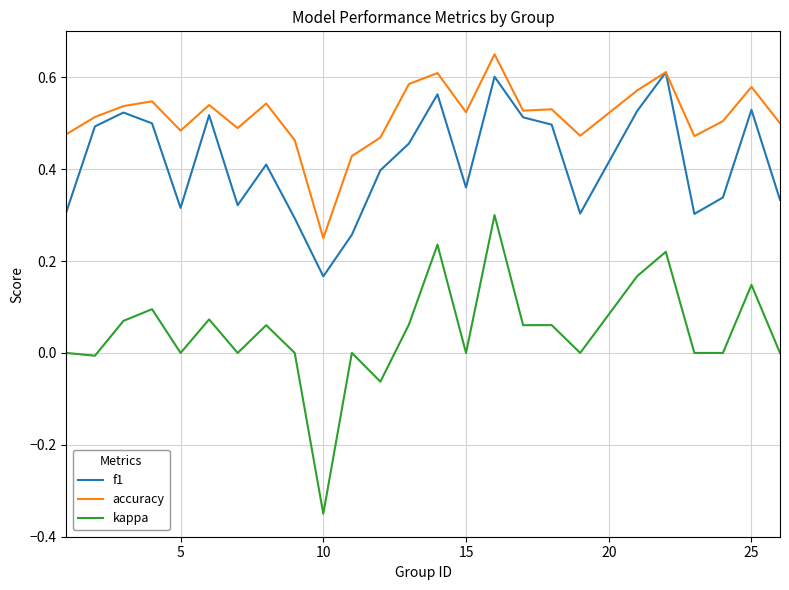

True or false: f1 and kappa intersect in this chart.

False